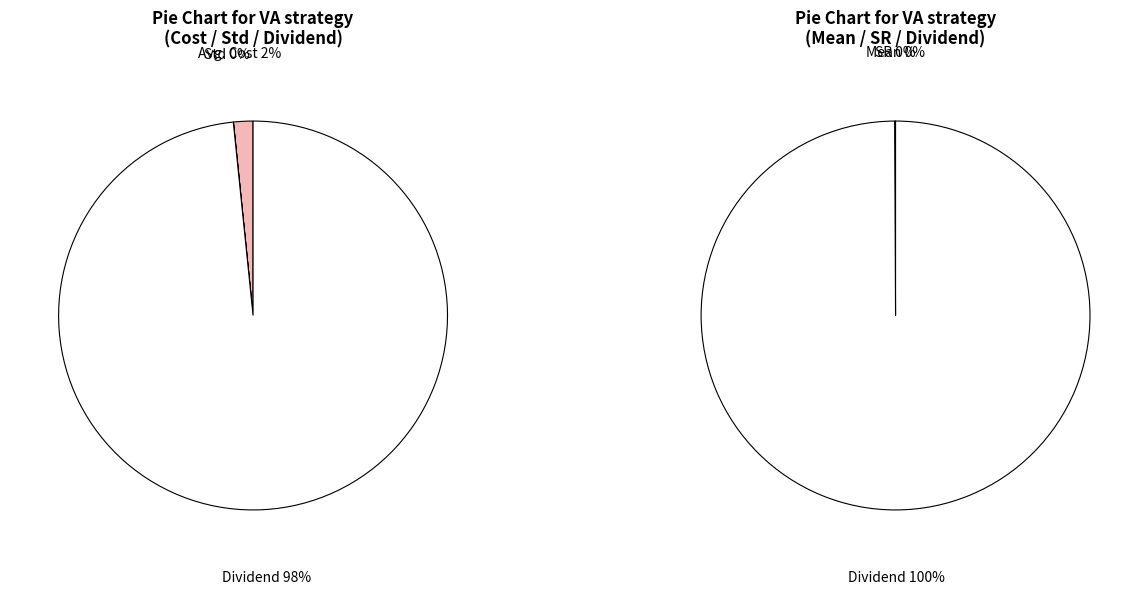

Is there any slice that represents more than half of the pie?

Yes